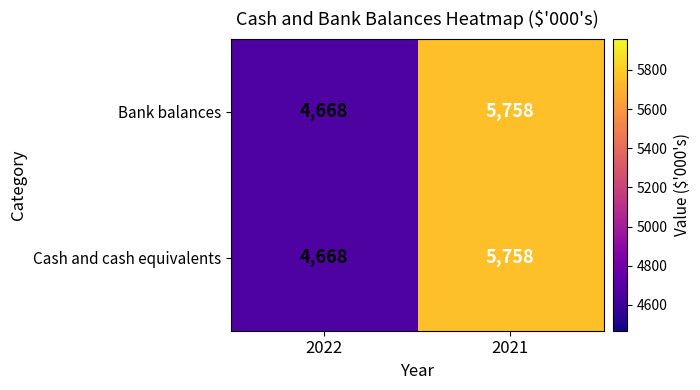

What is the total value across all series at 2021?

11516